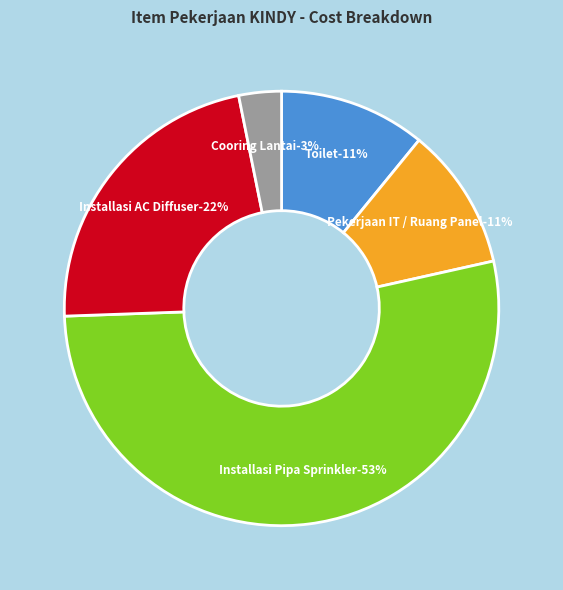

What is the change in value from Toilet to Cooring Lantai?

-18802000